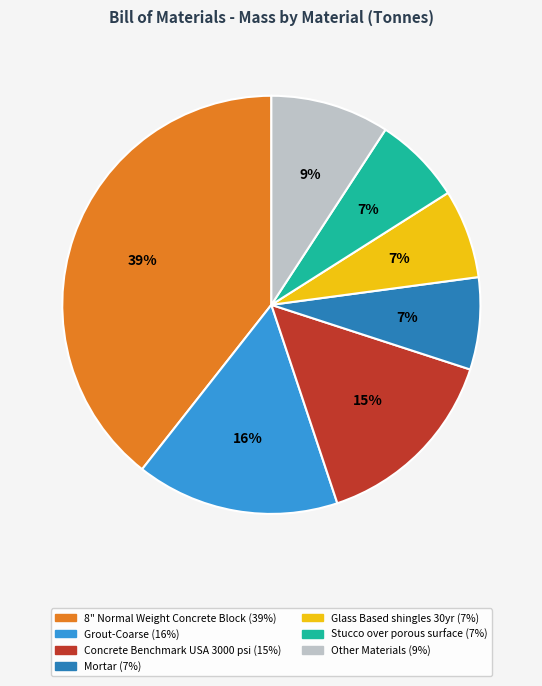

Is there a majority slice in this chart?

No